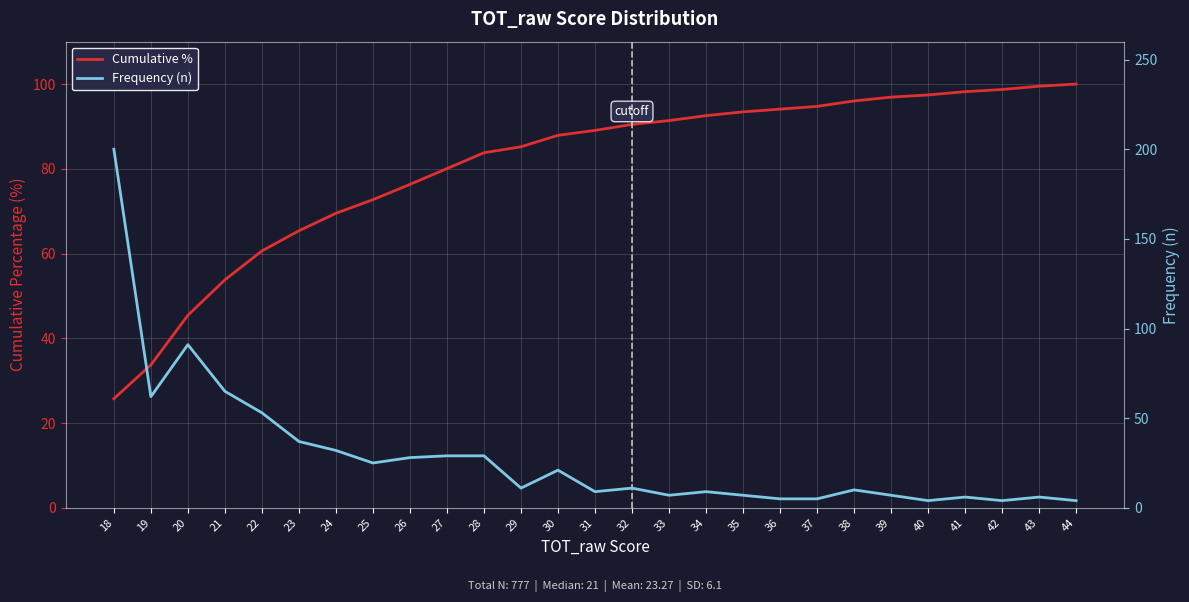

How many times do Frequency (n) and Cumulative % cross each other?

1